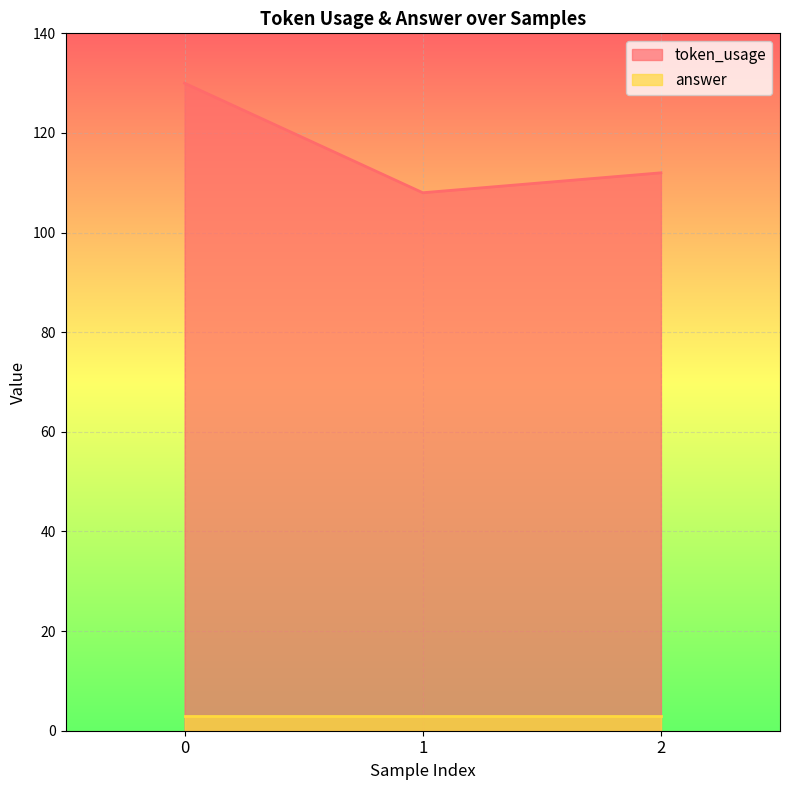

The value at 1 is 108. True or false?

True